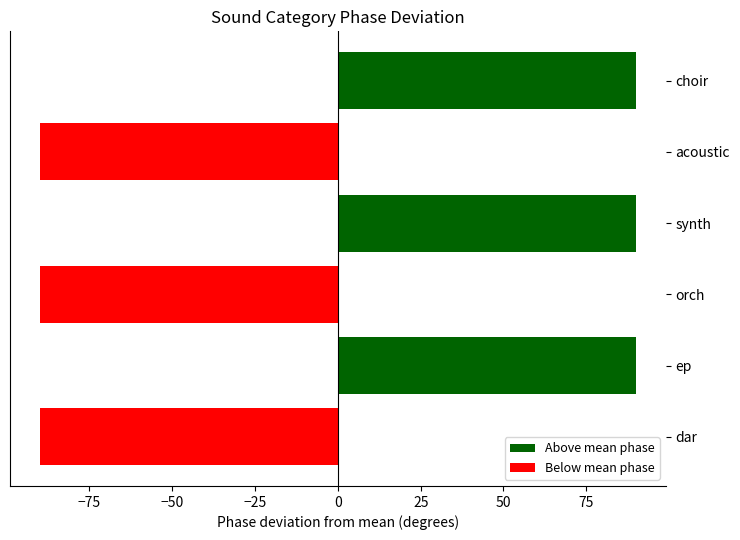

The value at orch is -142. True or false?

False